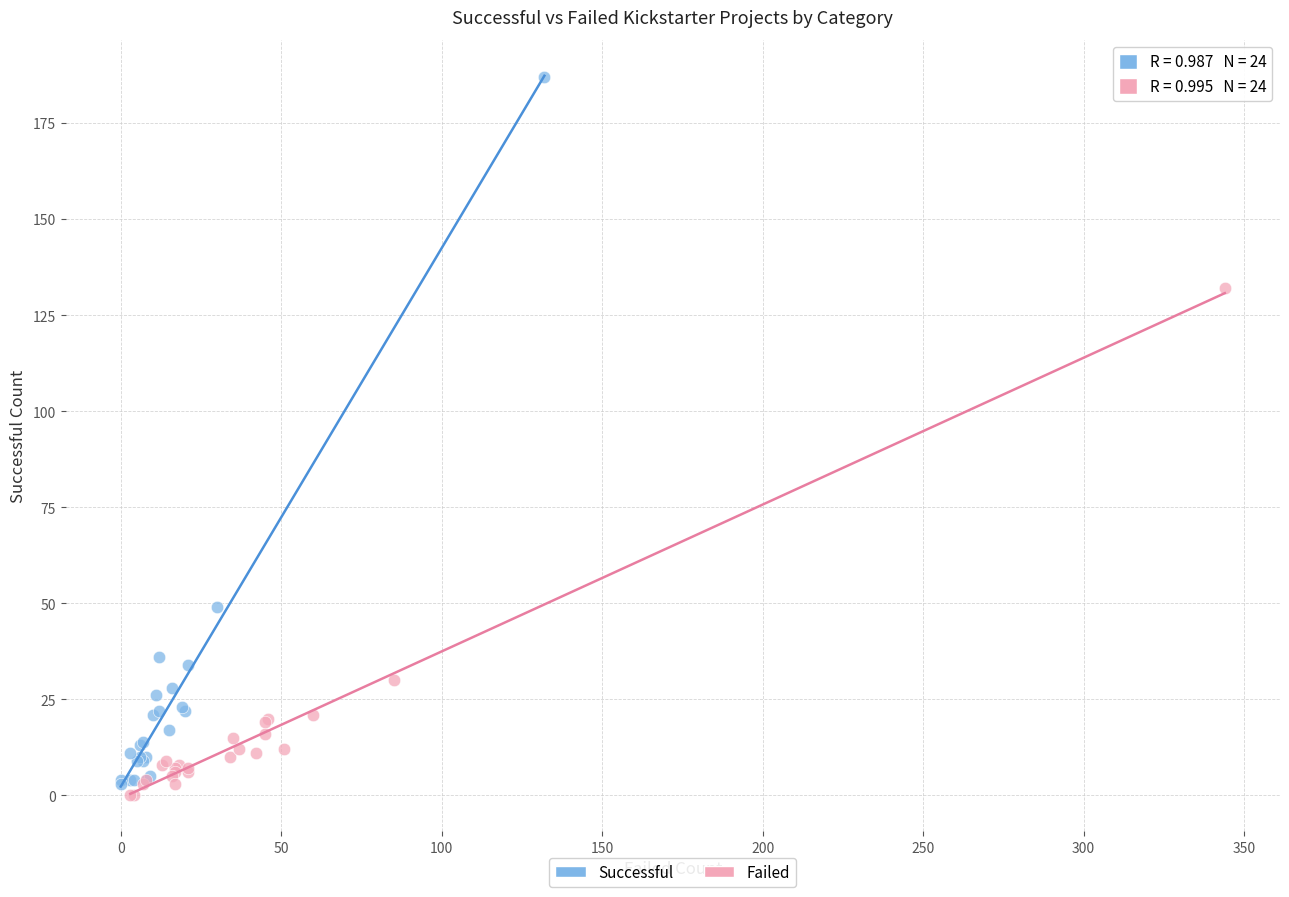

Which series contains the lowest Y value?

Failed